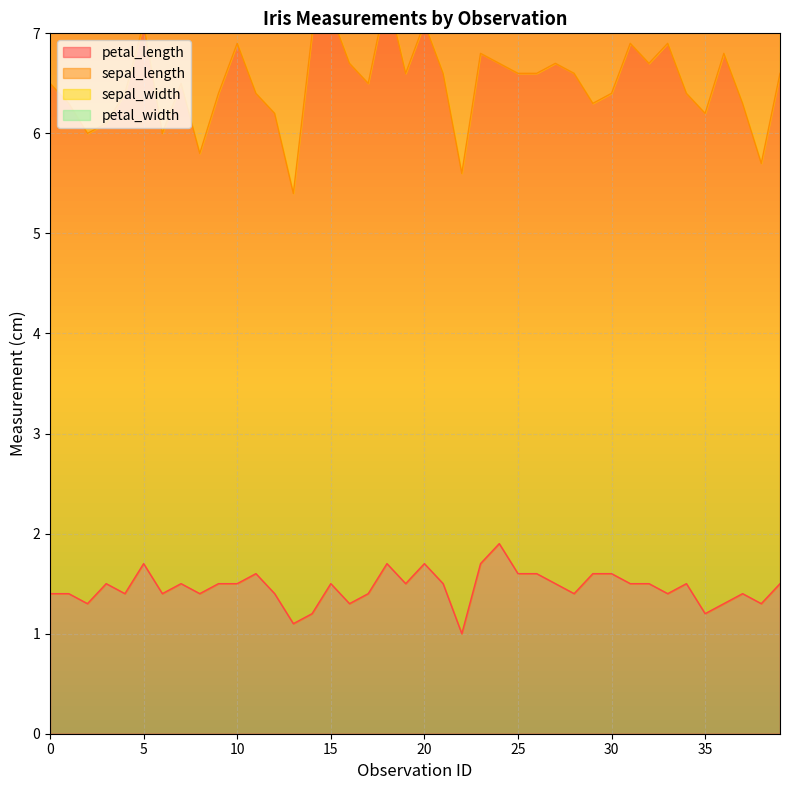

What is the average value of the petal_width series?

0.2